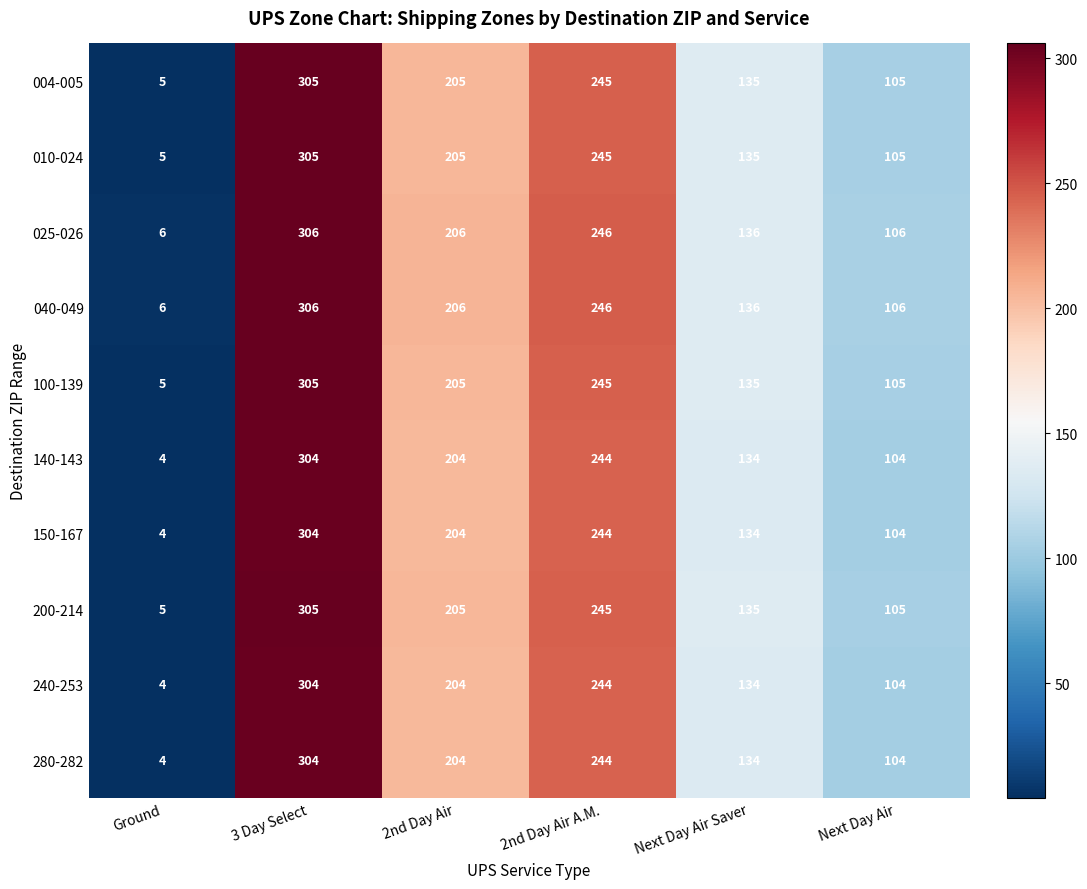

Rank the categories by 040-049 value from highest to lowest.

3 Day Select, 2nd Day Air A.M., 2nd Day Air, Next Day Air Saver, Next Day Air, Ground